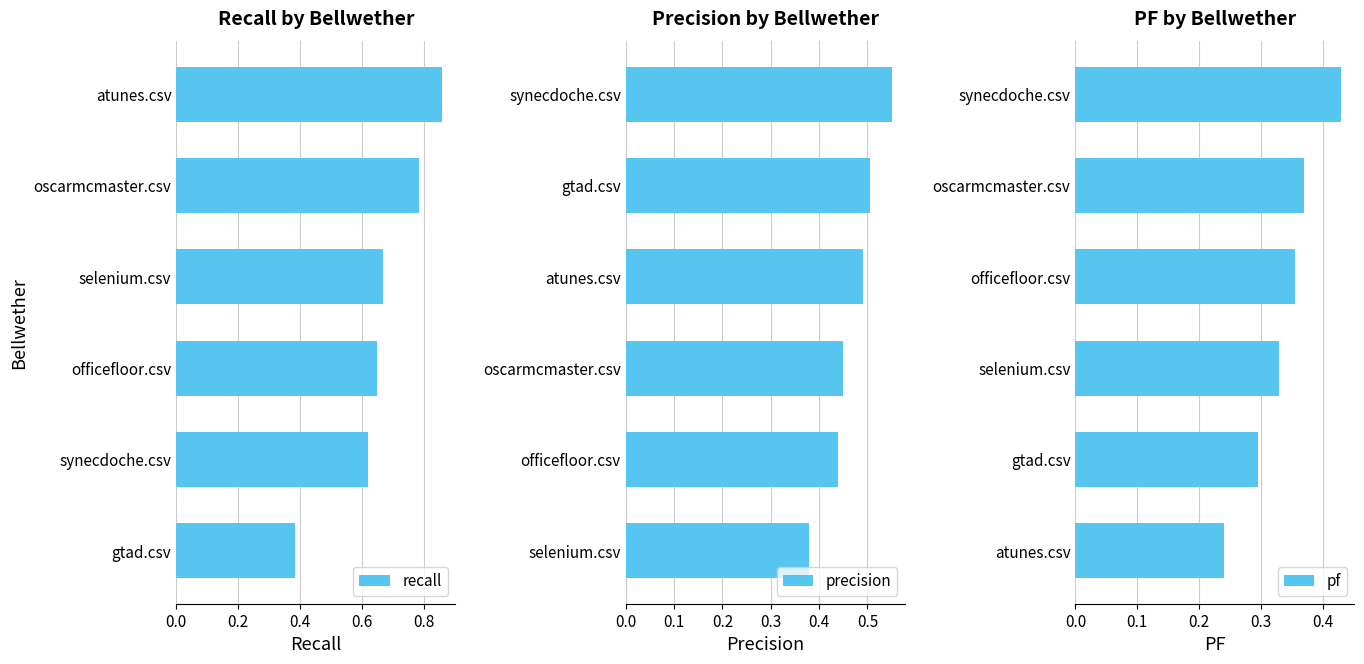

Count the recall values in the range 0 to 1.

6